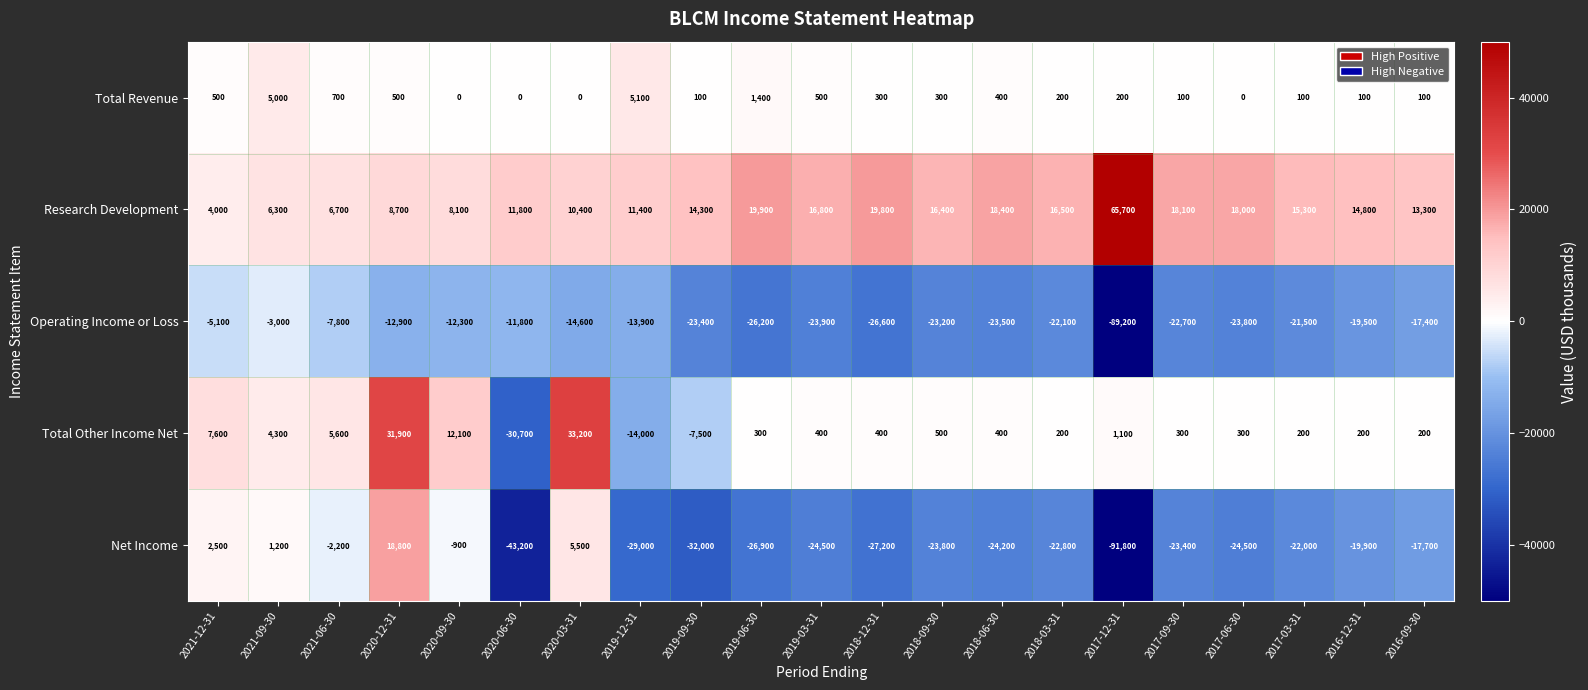

Which category has the lowest value across all series?

2017-12-31